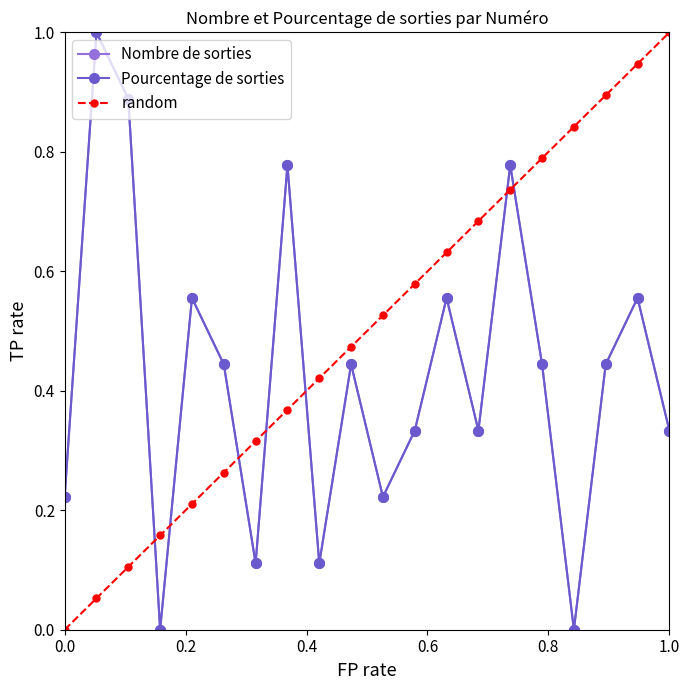

The Pourcentage de sorties series shows 0.1 at 0.0. True or false?

False